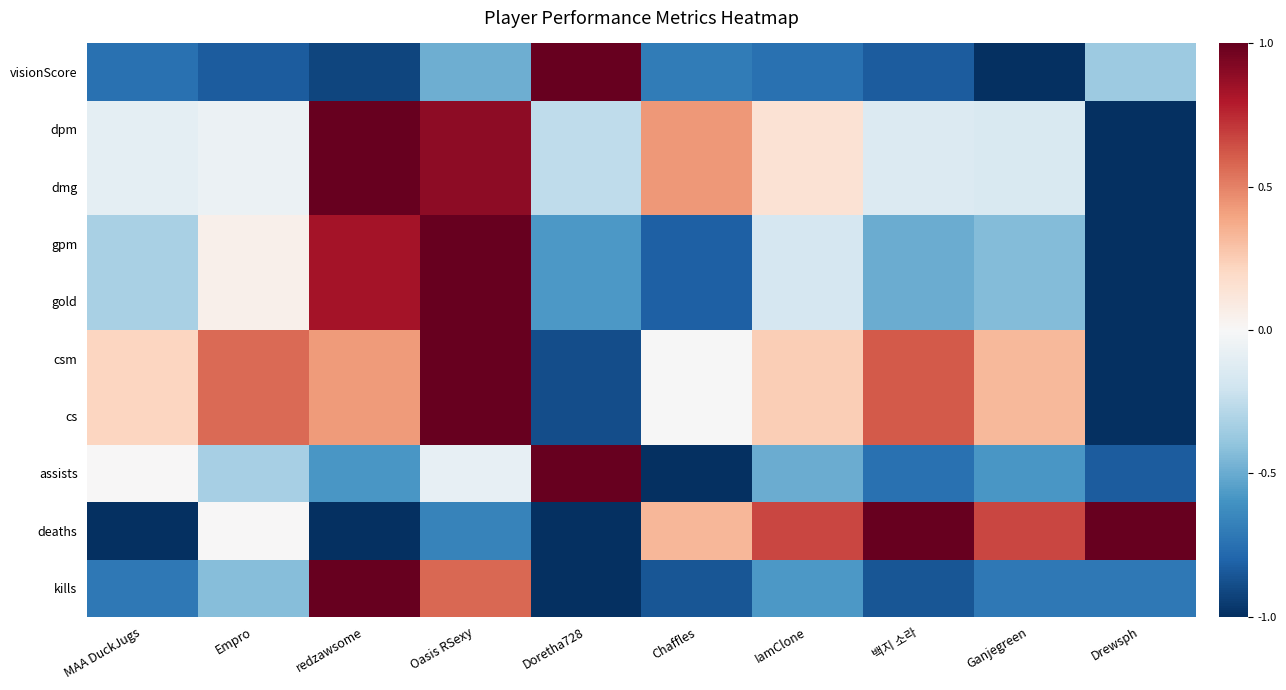

Which series has the widest spread of values?

kills